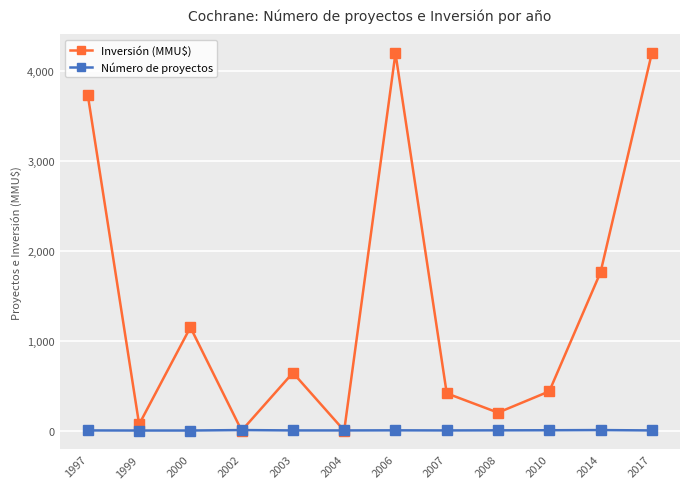

What is the approximate value of Inversión (MMU$) at 2006?

4200